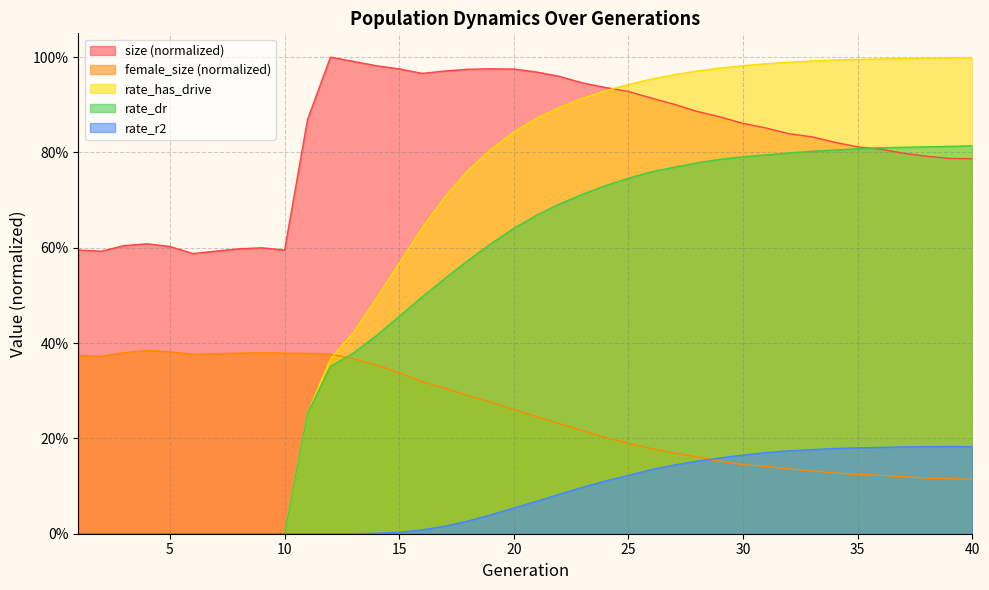

Rank the series at 36 from lowest to highest value.

female_size, rate_r2, size, rate_dr, rate_has_drive